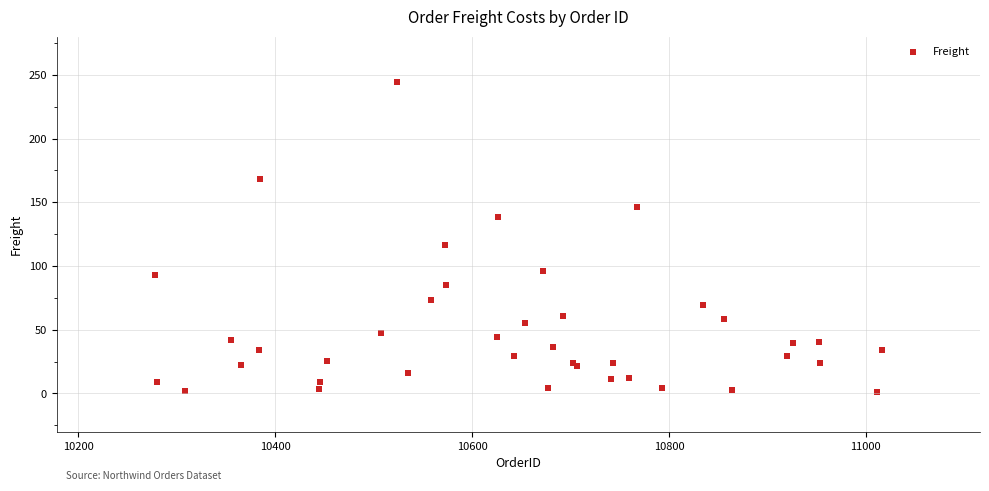

What Y value in the scatter plot is closest to 123?

116.4